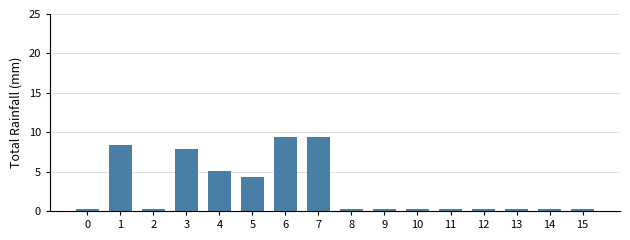

What is the value of the 13th bar from the left?

0.3